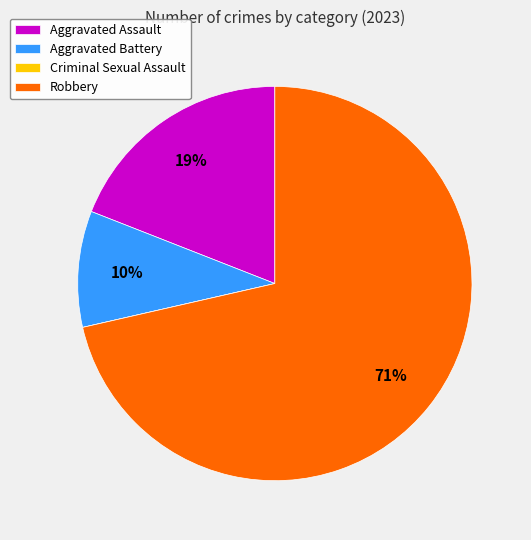

The Aggravated Assault slice represents 25% of the pie. True or false?

False